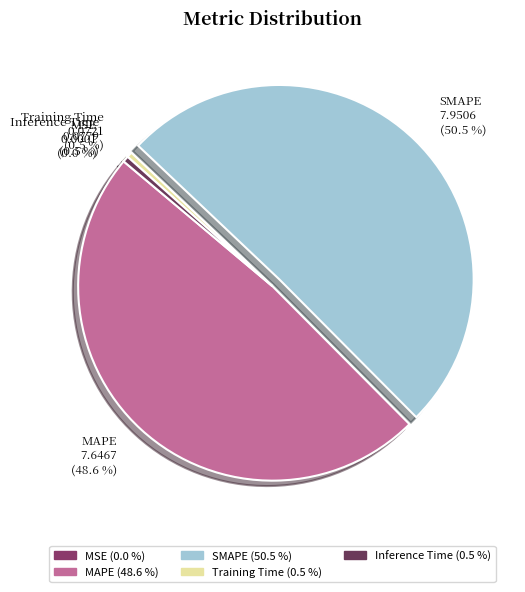

Which category has the biggest portion of the pie?

SMAPE